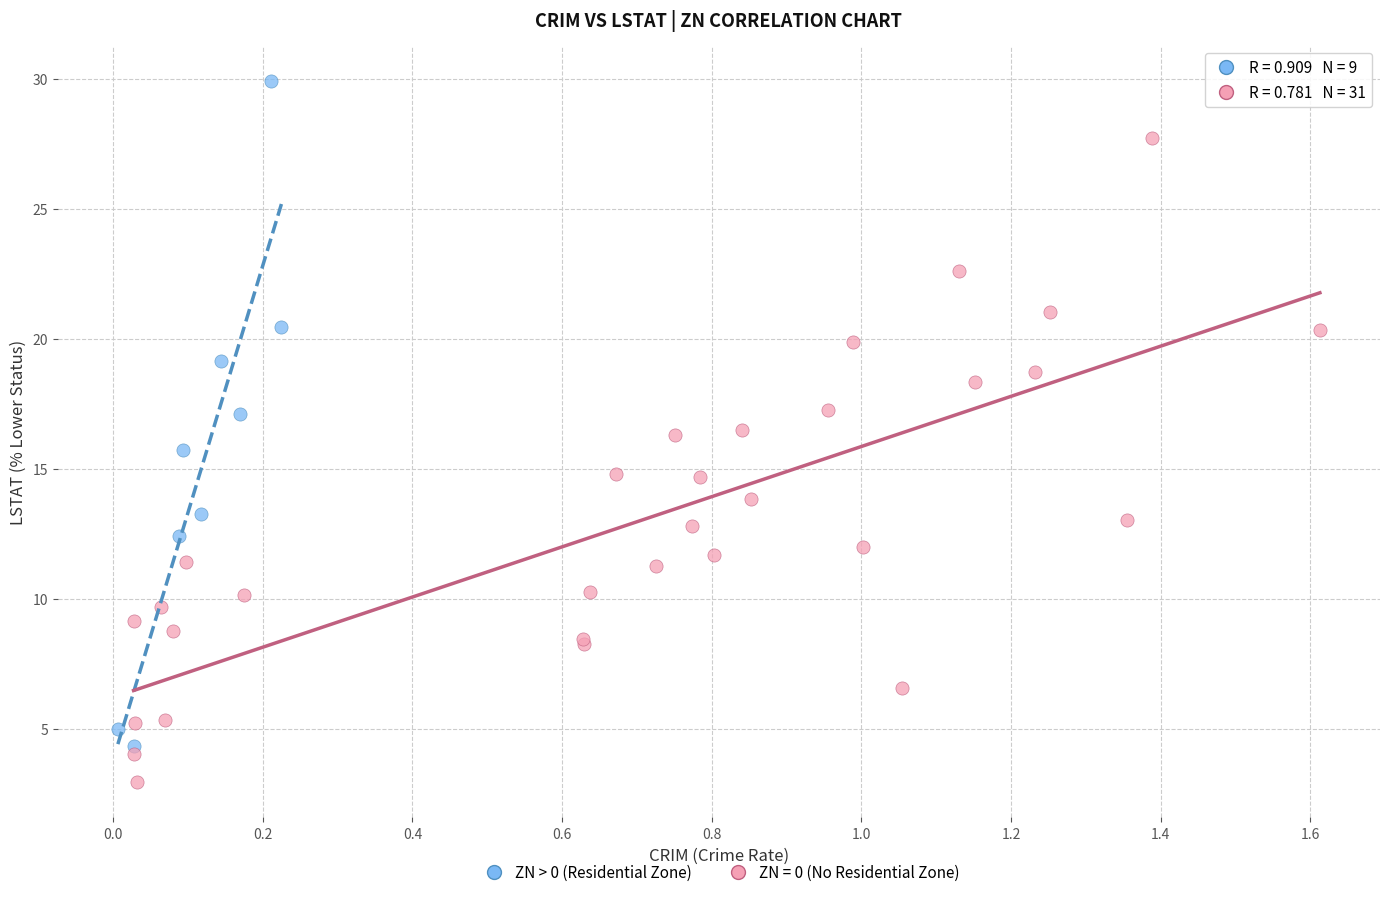

Which series reaches the minimum Y coordinate?

ZN = 0 (No Residential Zone)